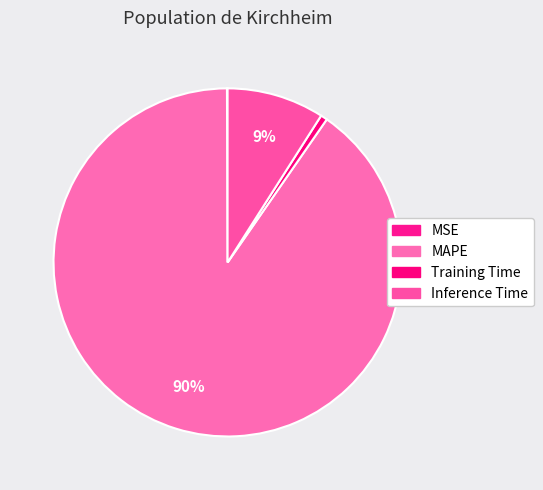

To the nearest percent, what is the difference between the Training Time and MAPE slice percentages?

90%